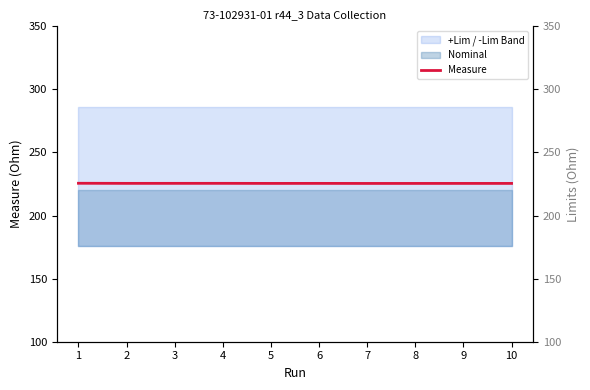

At which label does Measure reach its peak?

1